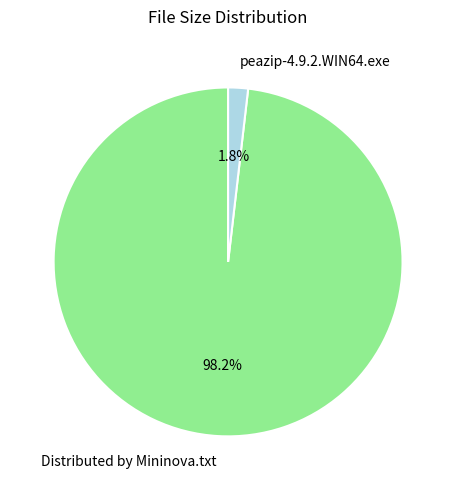

How many slices are in this pie chart?

2